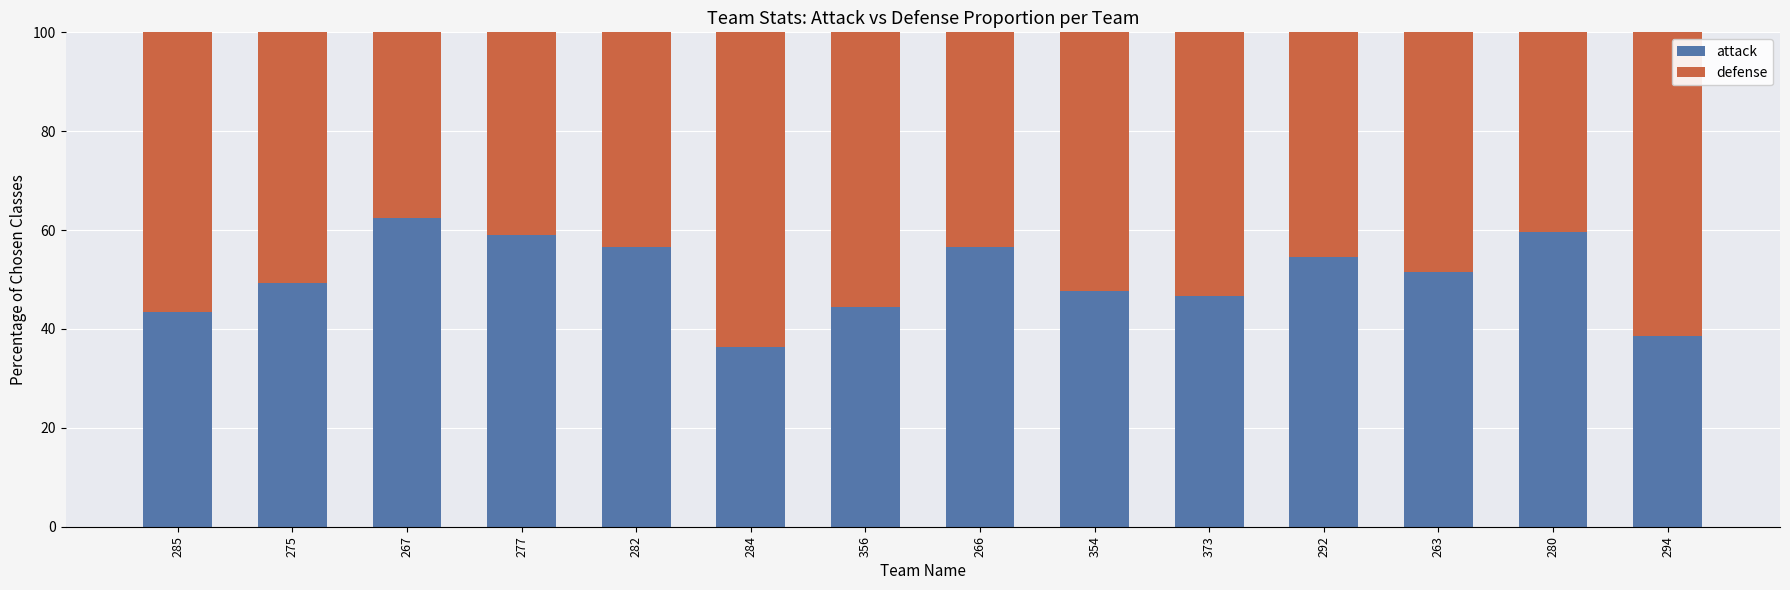

Which category has the lowest value in the attack series?

284